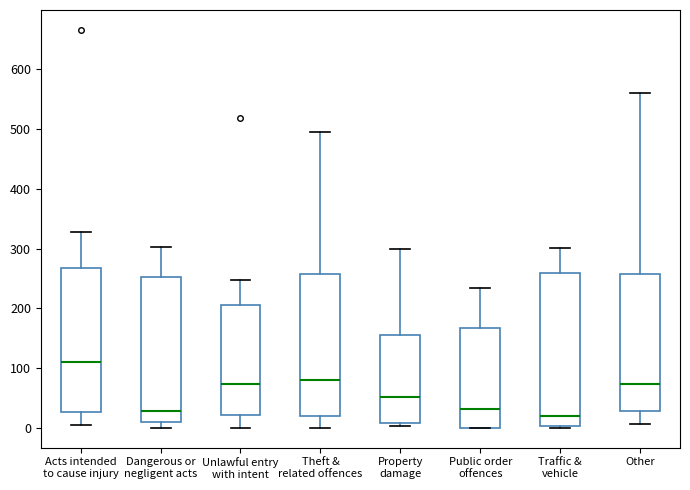

Reading left to right, transcribe this box plot: for each box, give where its median line is, the range the box spans, and where its two whiskers end, as read against the y-axis. The values are not printed on the chart, so give them approximately, as read against the axis.

Acts intended to cause injury: median 110, box 30 to 270, whiskers 10 to 330
Dangerous or negligent acts: median 30, box 10 to 250, whiskers 0 to 300
Unlawful entry with intent: median 70, box 20 to 210, whiskers 0 to 250
Theft & related offences: median 80, box 20 to 260, whiskers 0 to 500
Property damage: median 50, box 10 to 160, whiskers 0 to 300
Public order offences: median 30, box 0 to 170, whiskers 0 to 230
Traffic & vehicle: median 20, box 0 to 260, whiskers 0 to 300
Other: median 70, box 30 to 260, whiskers 10 to 560